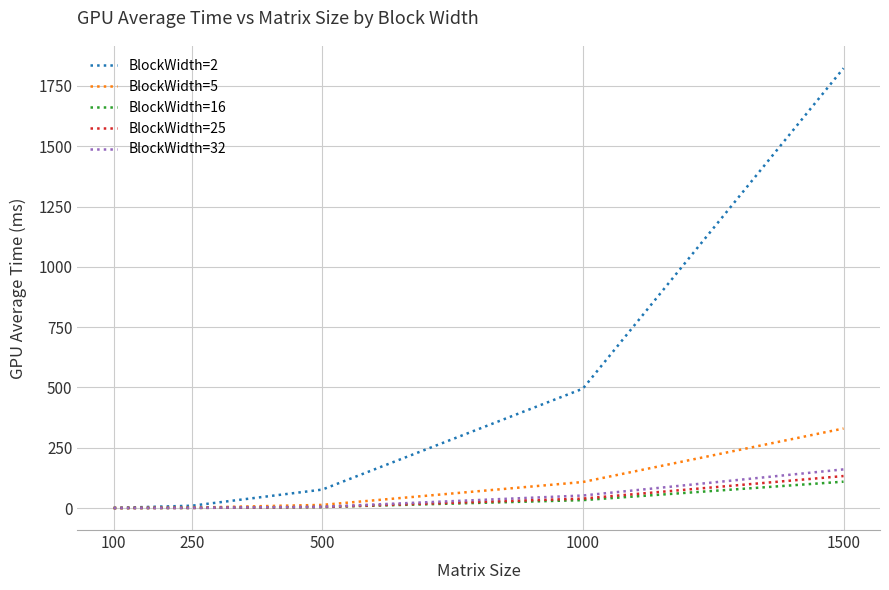

The BlockWidth=32 series shows 0.1 at 100. True or false?

True